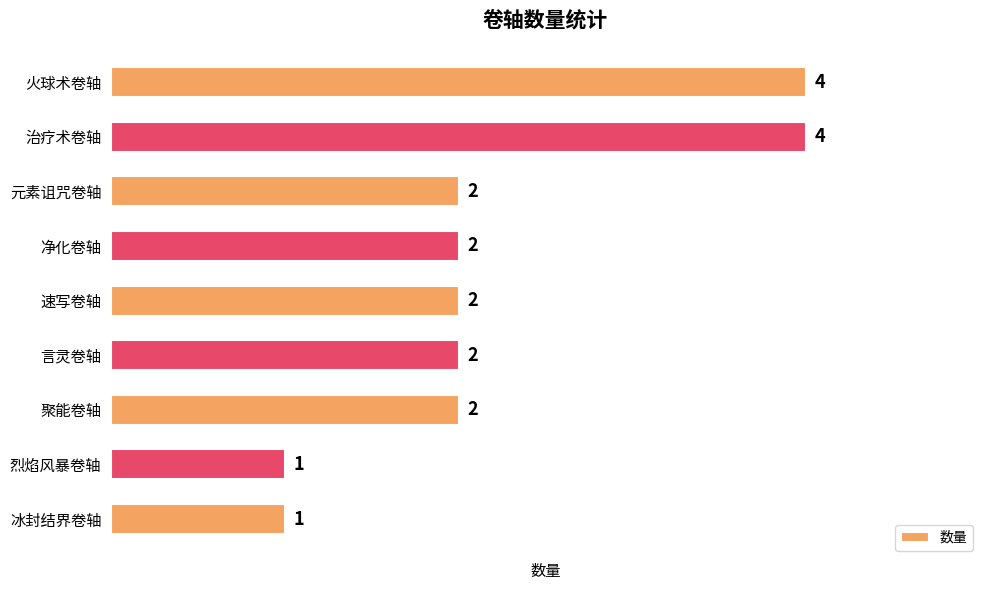

What is the ratio of the value at 元素诅咒卷轴 to the value at 速写卷轴?

1.0